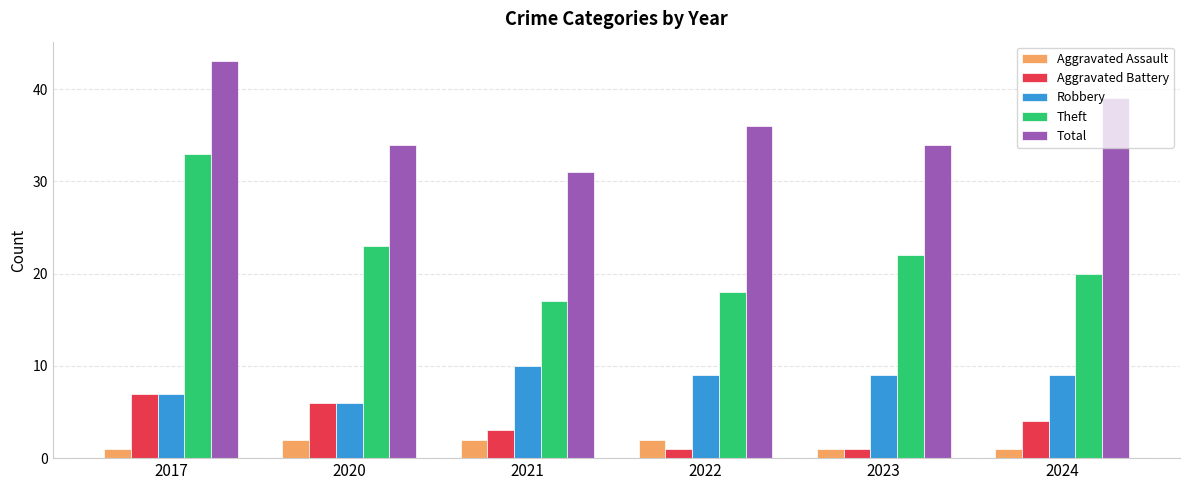

Between 2017 and 2023, which series saw the biggest shift?

Theft